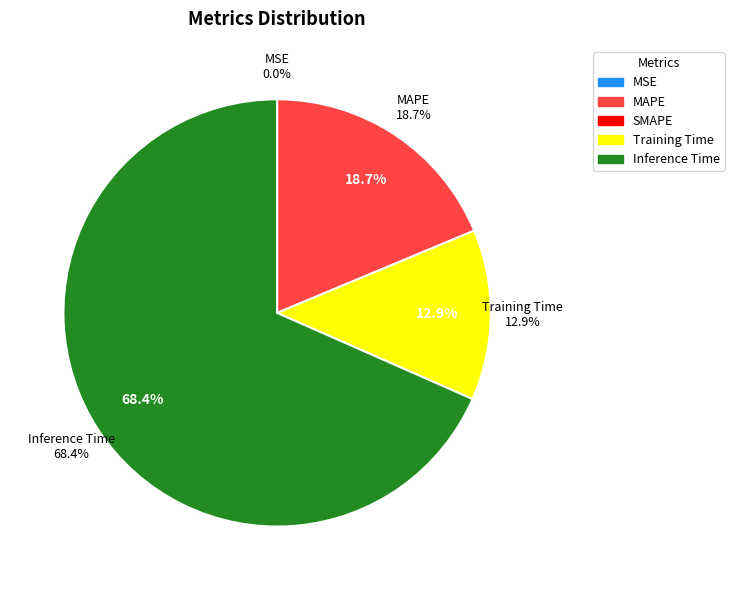

What portion of the pie excludes Training Time?

87.1%